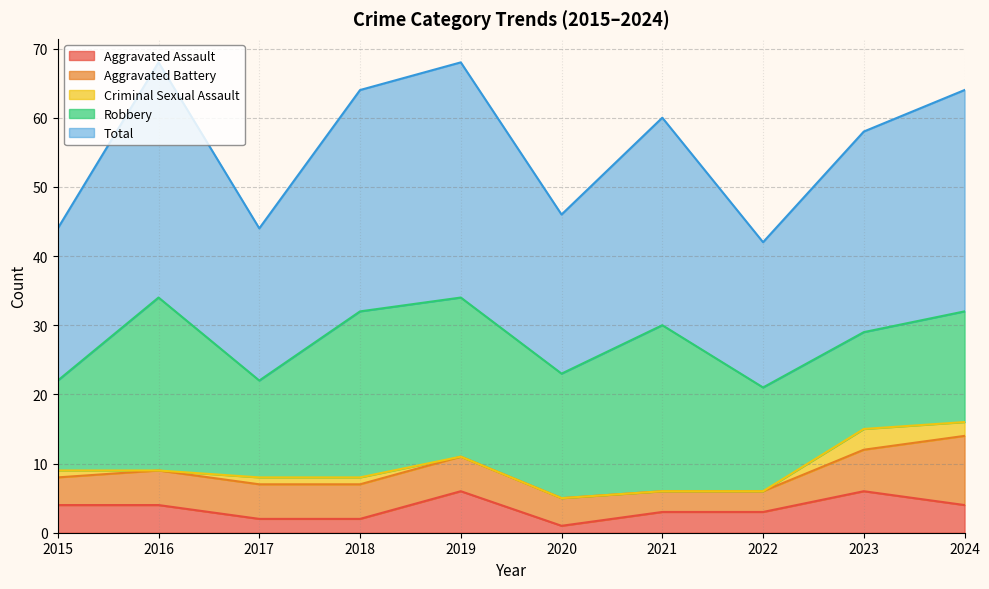

What is the difference between the highest and lowest values at 2019?

34